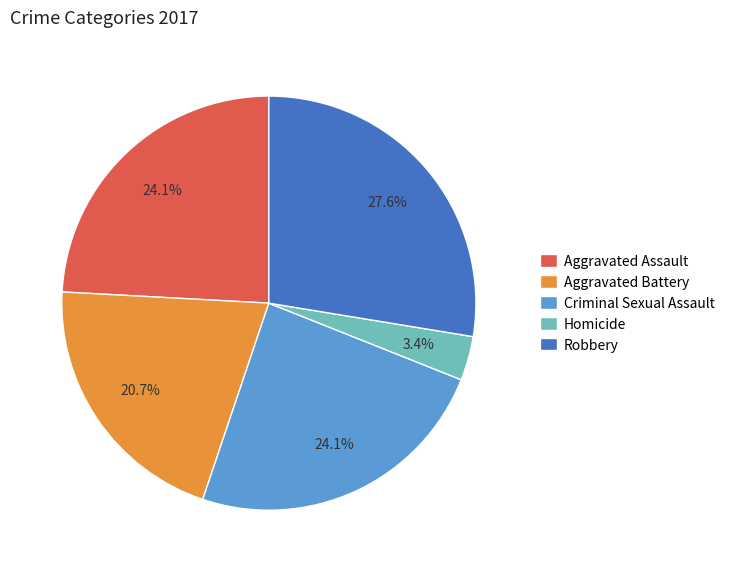

Do Criminal Sexual Assault and Aggravated Battery together represent more than half of the pie?

No